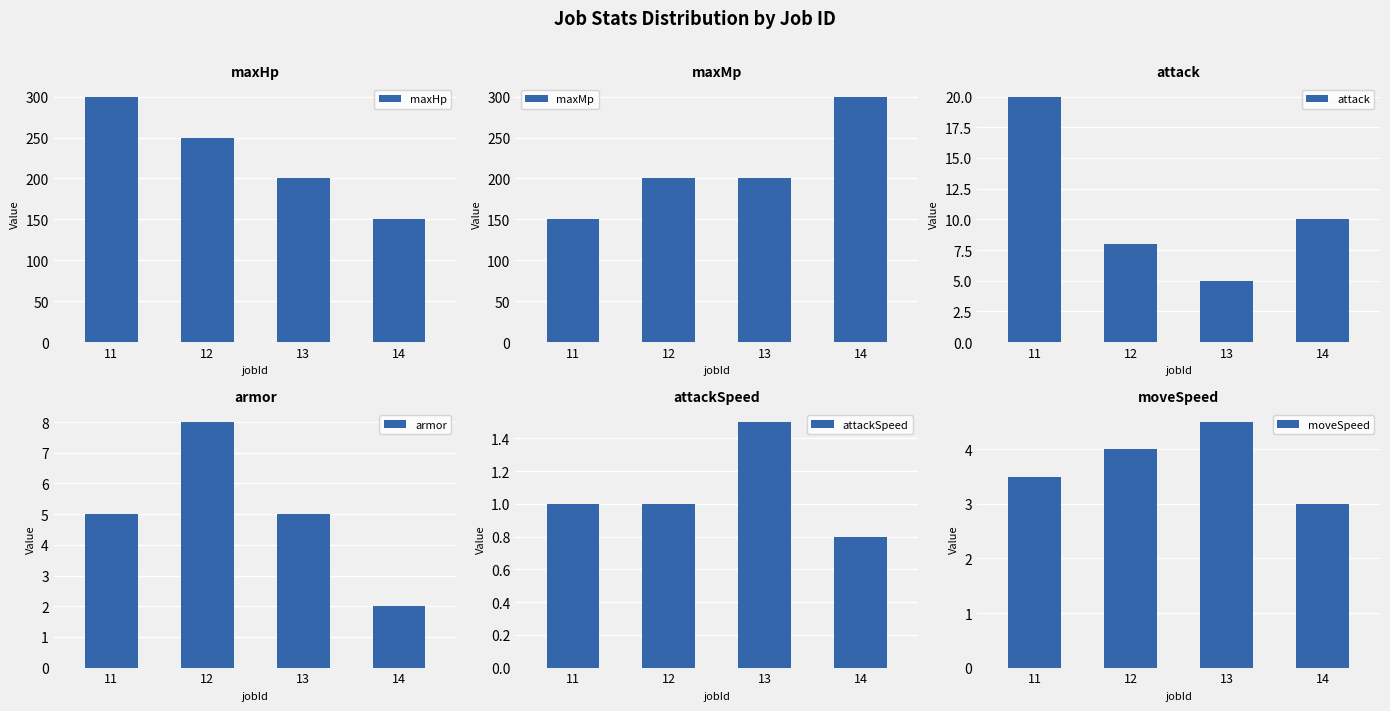

Which series has the widest spread of values?

maxHp